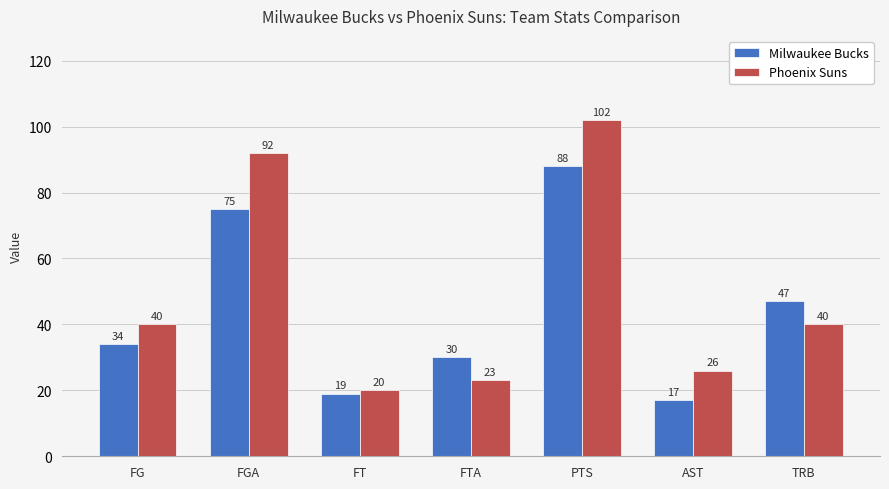

Reading left to right, extract all data points from this chart.

Milwaukee Bucks: 34	75	19	30	88	17	47
Phoenix Suns: 40	92	20	23	102	26	40